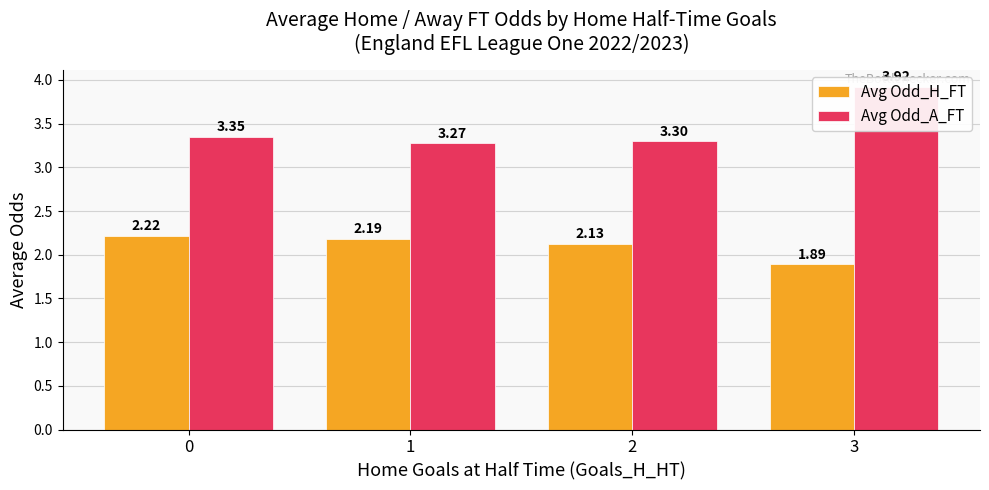

What is the sum of all Avg Odd_H_FT values?

8.4